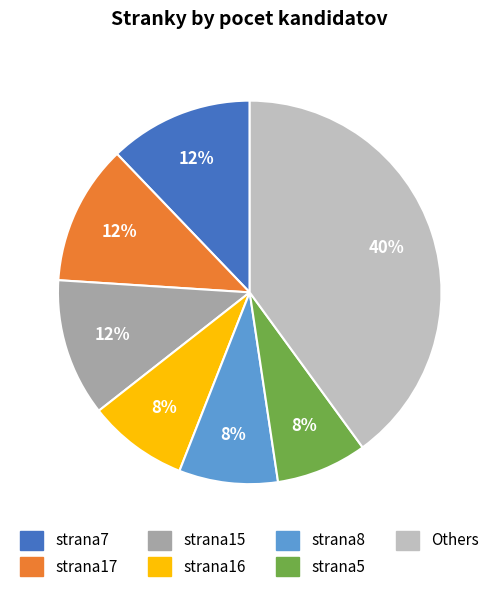

To the nearest percent, what is the average slice percentage?

14%